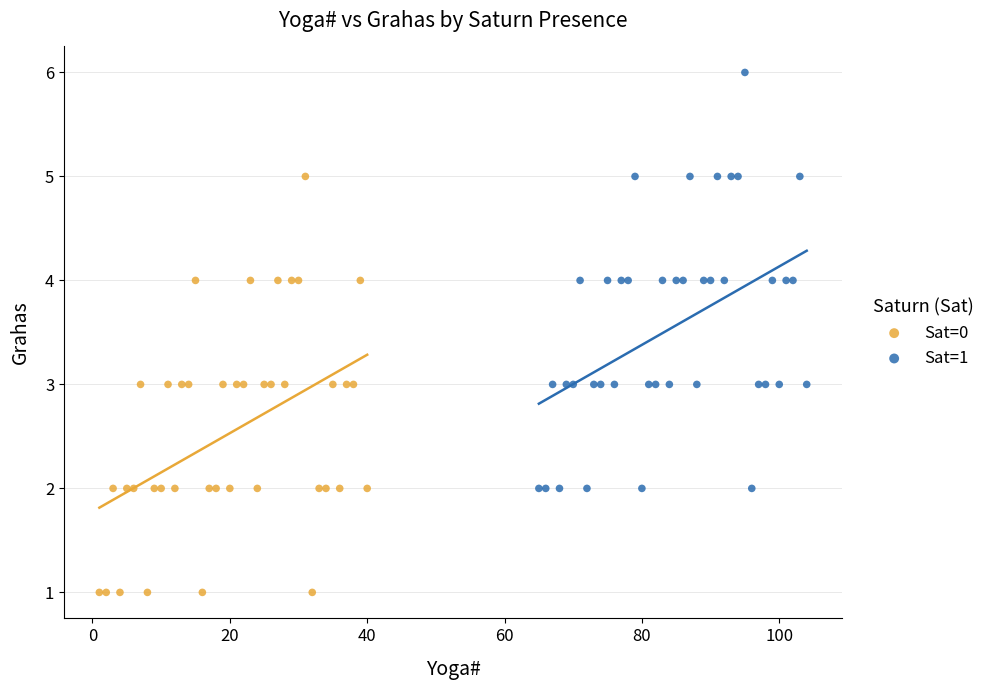

Which series contains the lowest Y value?

Sat=0